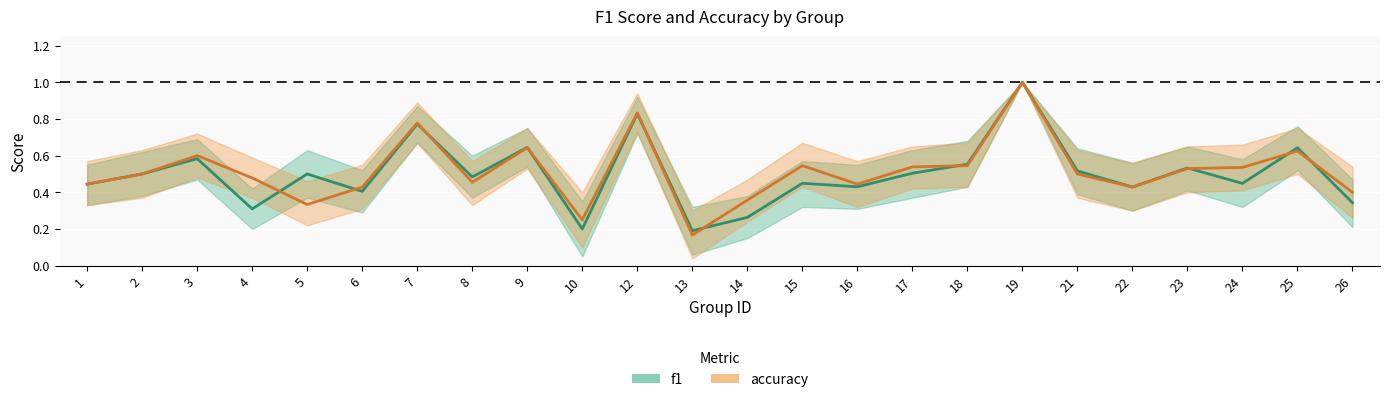

True or false: accuracy and f1 intersect in this chart.

True